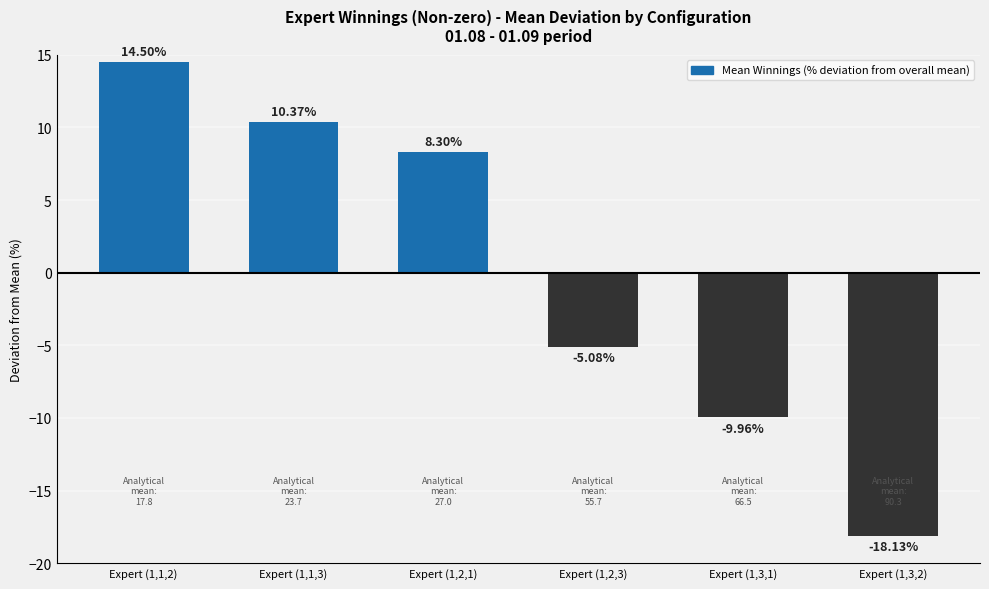

At which label does the data first exceed 8?

Expert (1,1,2)